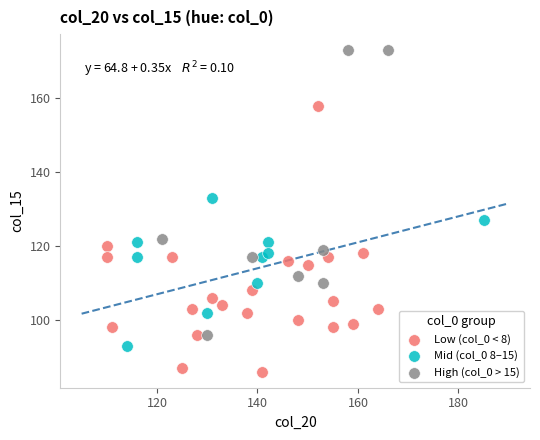

Which series contains the lowest Y value?

Low (col_0 < 8)